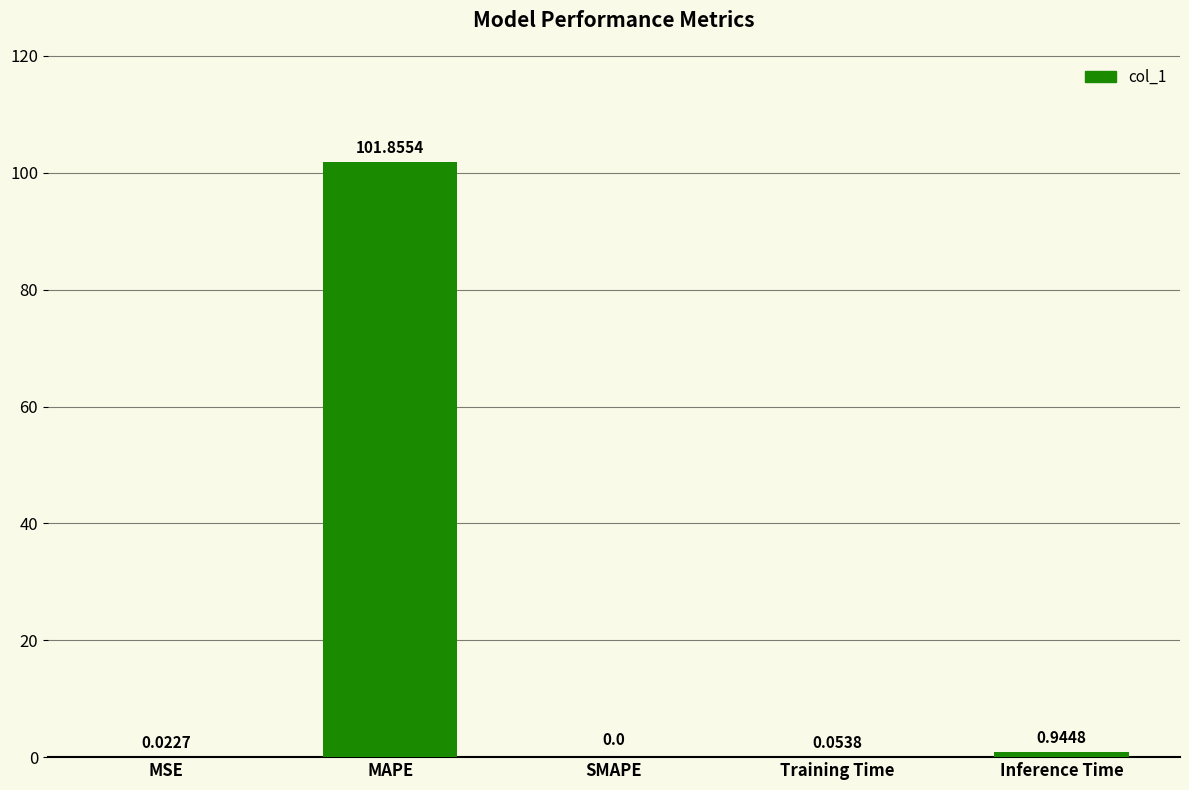

Which has a higher value, Inference Time or MAPE?

MAPE